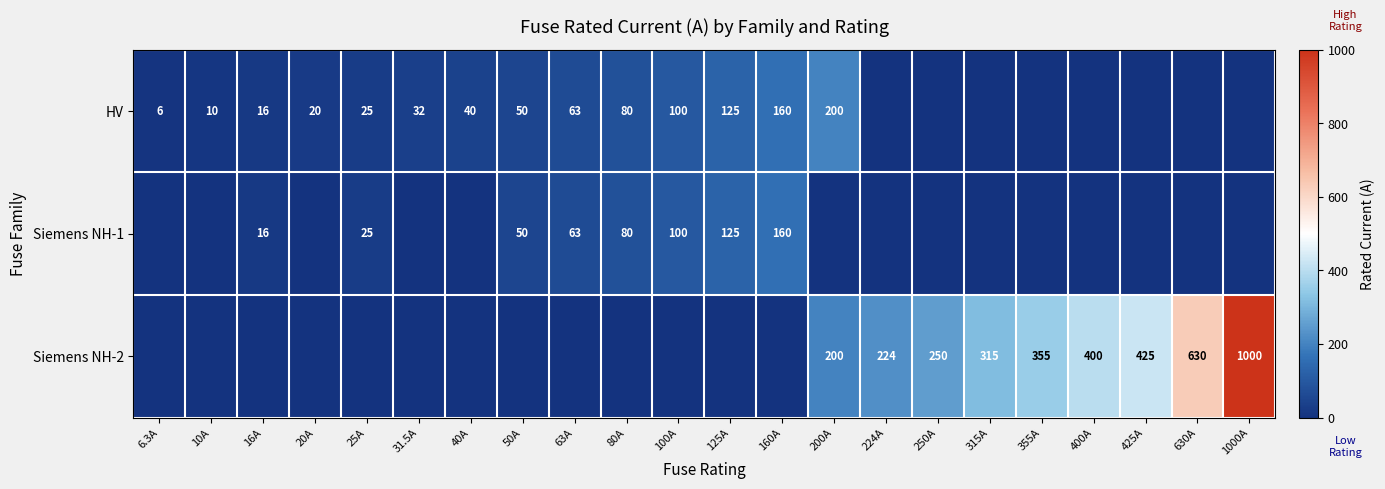

Is it true that HV equals 54 at 31.5A?

False